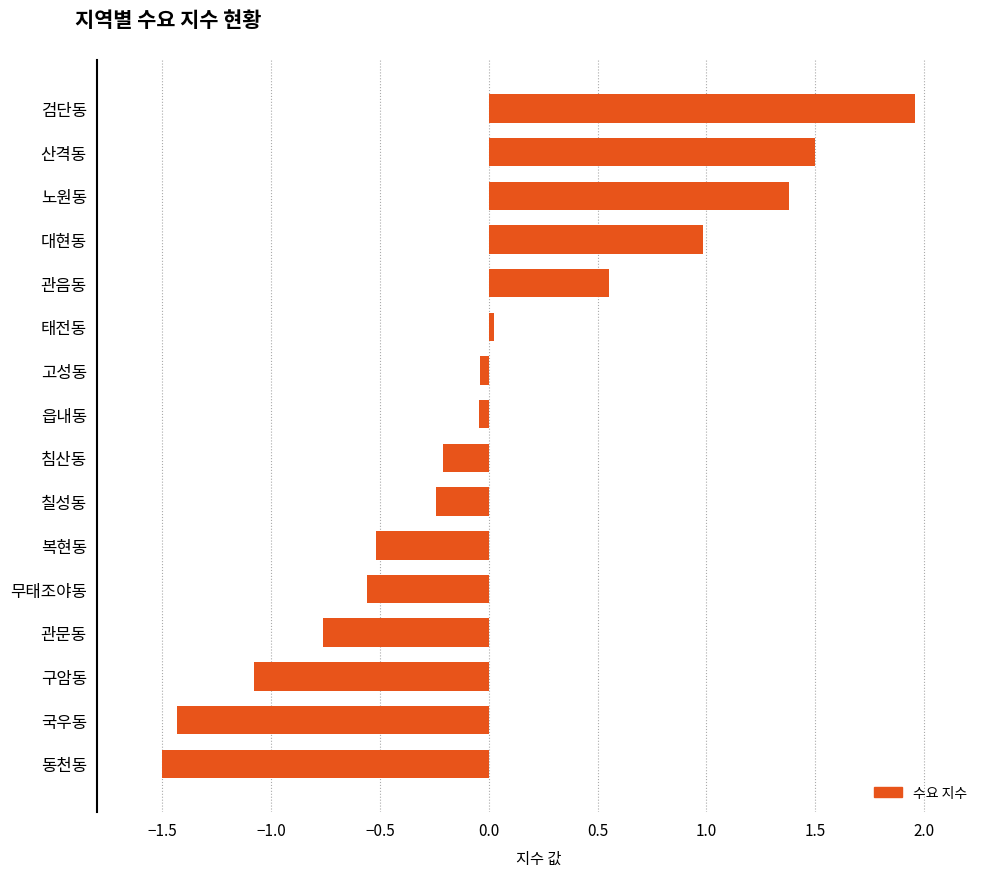

What is the difference between the maximum and second lowest values?

3.4